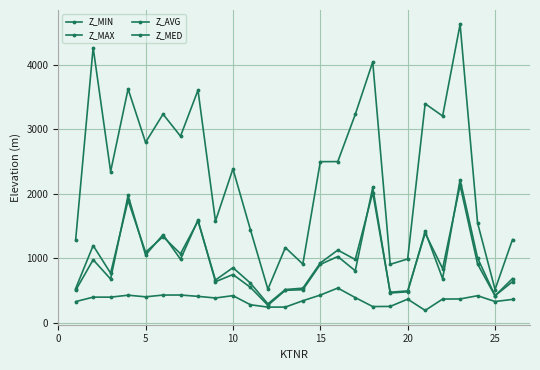

How many series are shown in this chart?

4